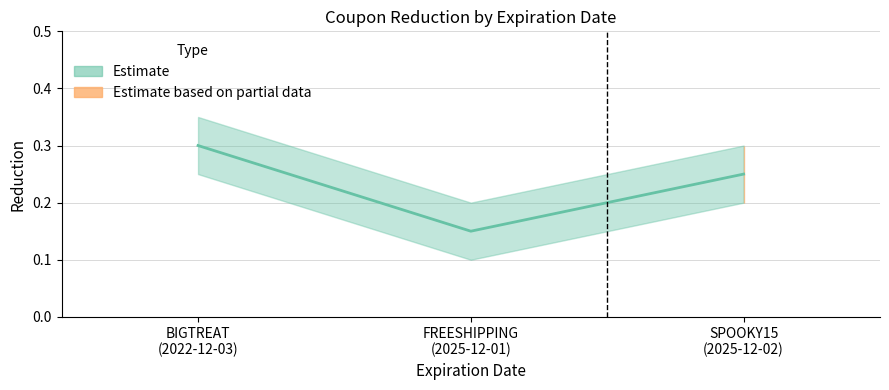

At which category does the chart reach its minimum across all series?

FREESHIPPING (2025-12-01)